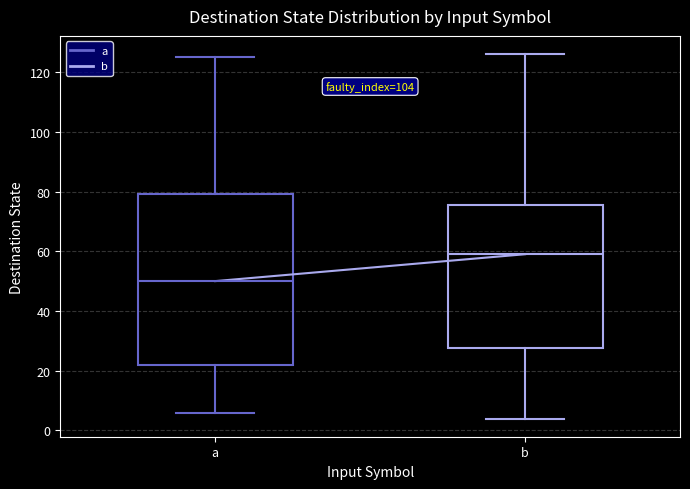

Comparing the boxes themselves (not the whiskers), which one is the tallest?

a